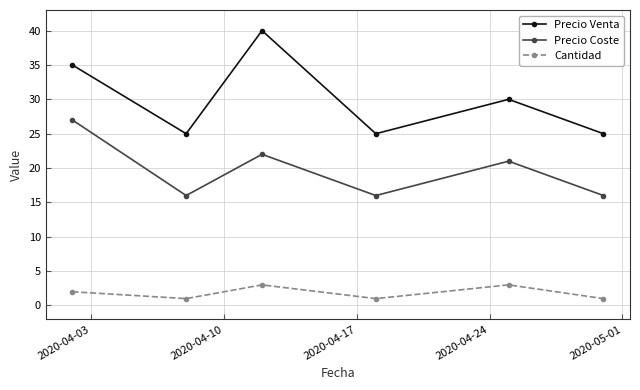

How many values in the Precio Coste series are below 21?

3